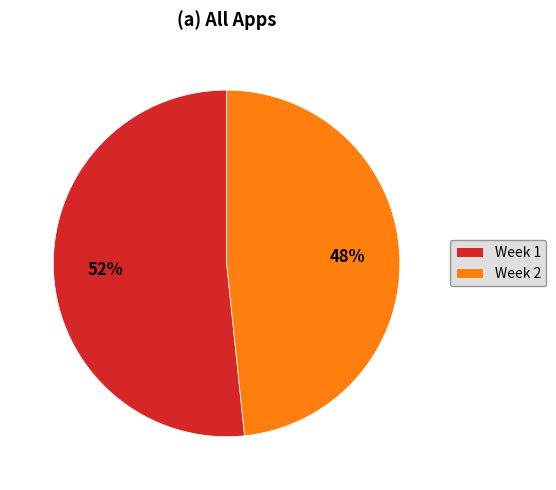

Rank the categories by value from lowest to highest.

Week 2, Week 1